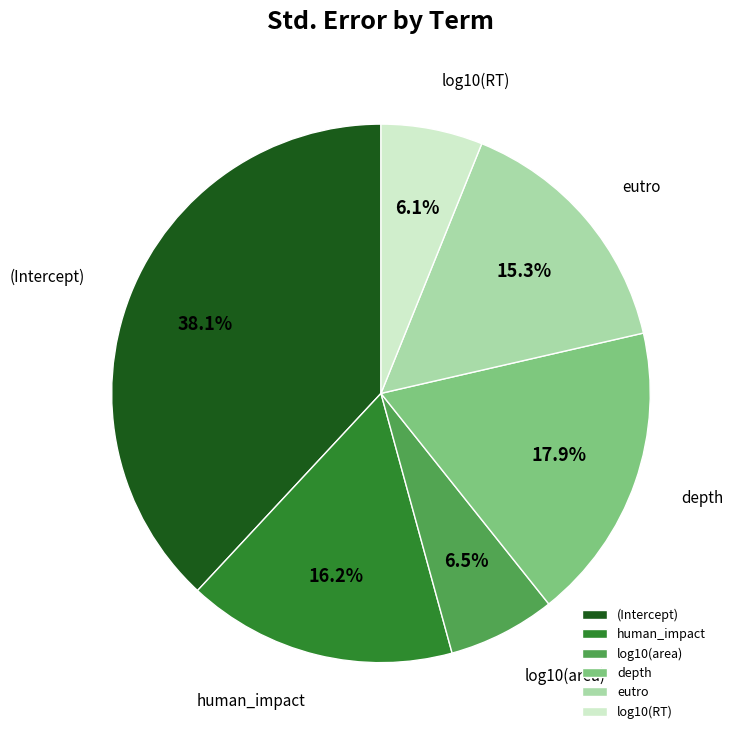

Which has a higher value, eutro or log10(area)?

eutro